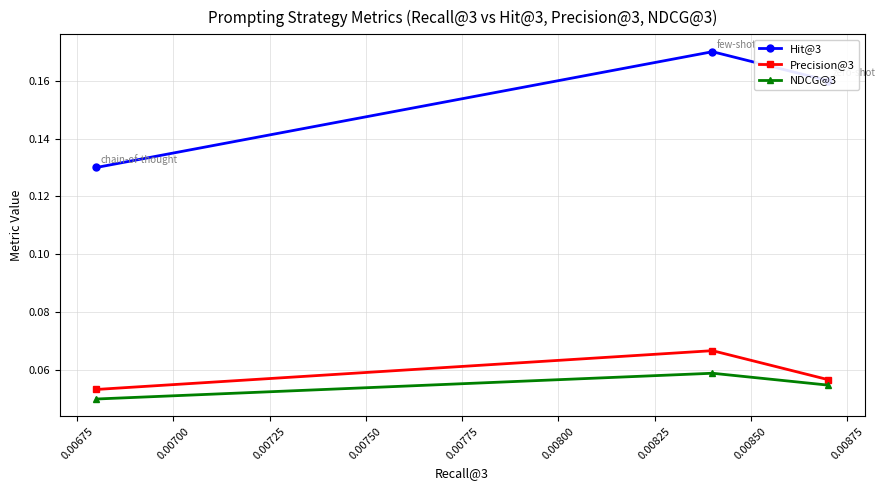

Which series has the largest total across all categories?

Hit@3